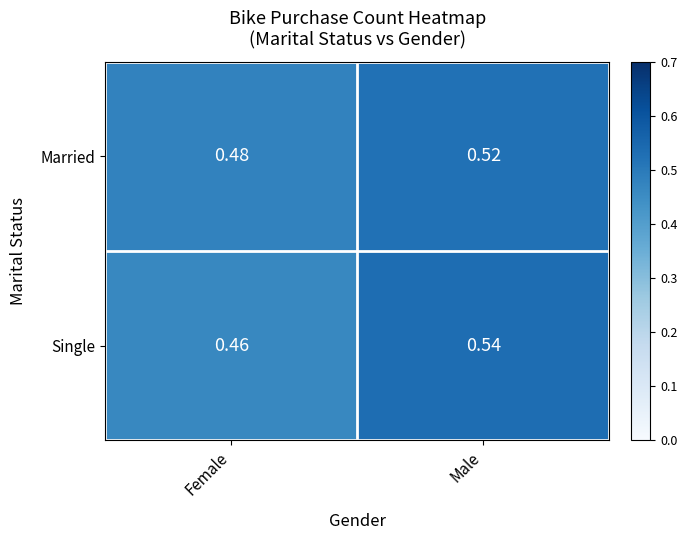

Which series changed the most between Female and Male?

Single